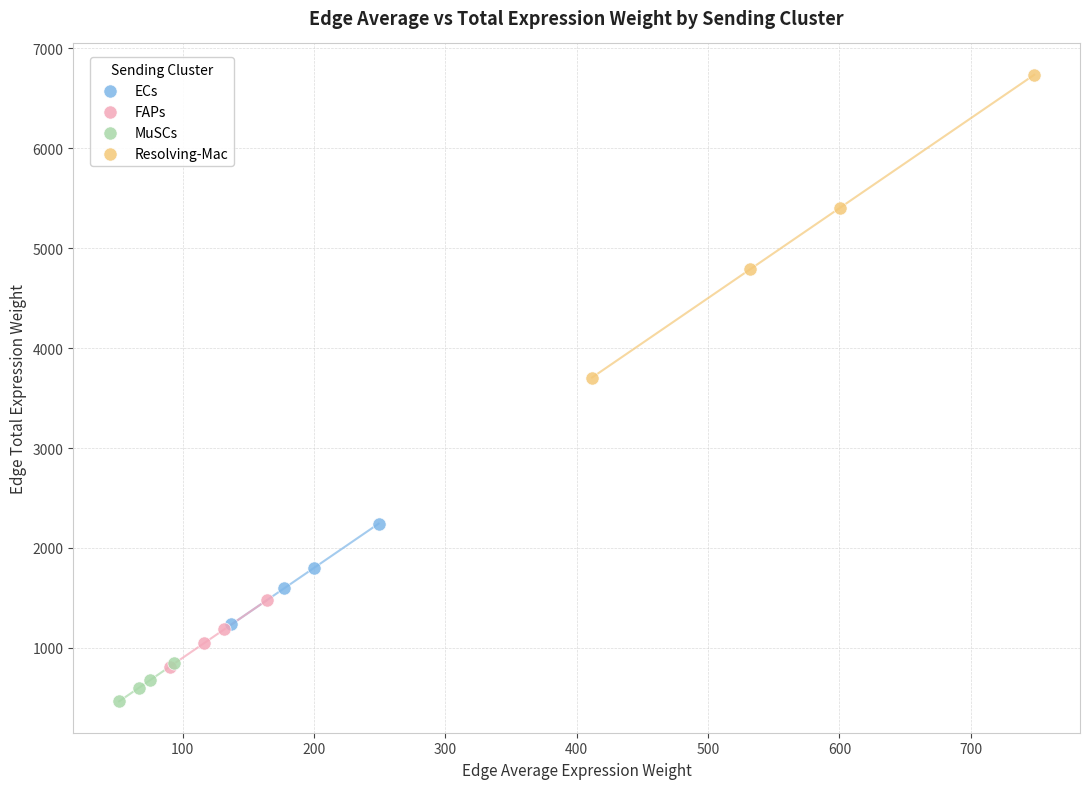

Which series contains the highest Y value?

Resolving-Mac